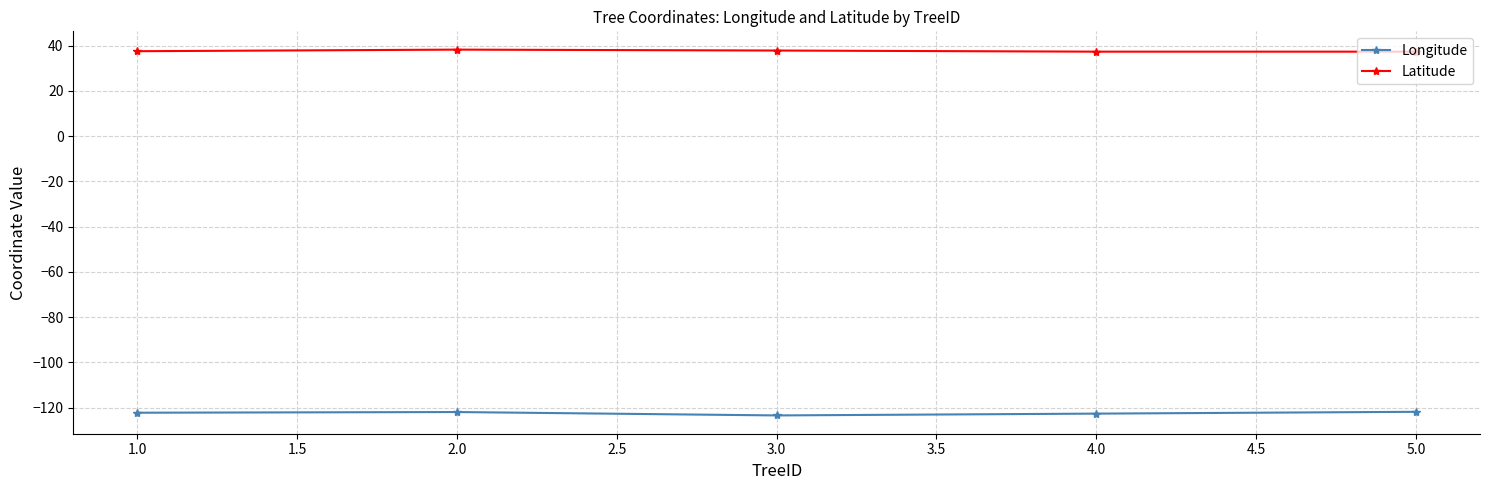

True or false: Latitude and Longitude intersect in this chart.

False